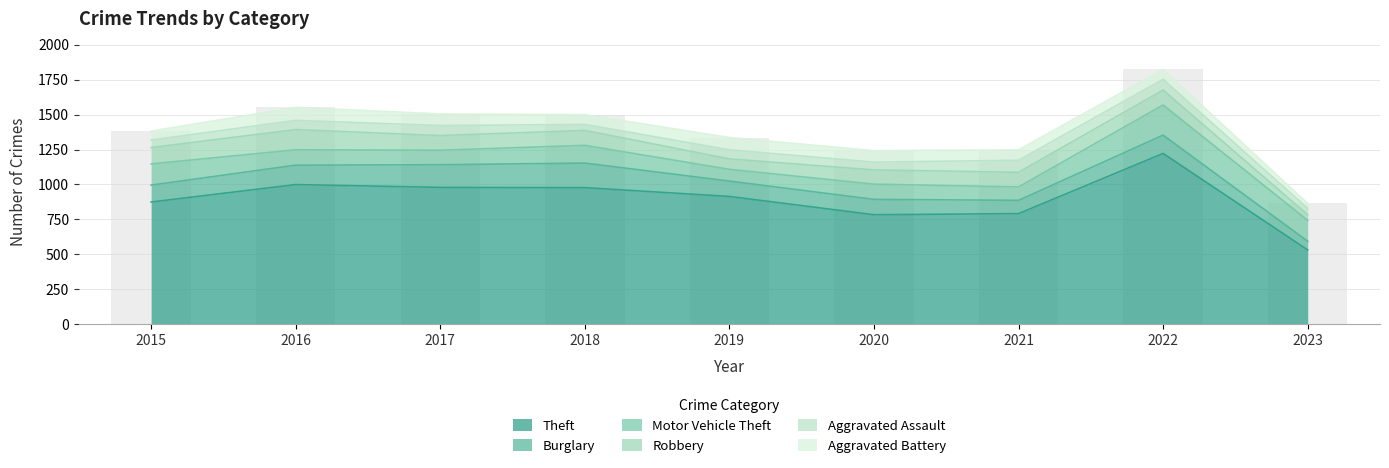

Reading left to right, what are all the values shown in this chart?

Theft: 874	999	979	977	914	783	791	1222	531
Burglary: 121	139	162	176	110	110	95	131	62
Motor Vehicle Theft: 152	110	104	127	84	109	96	216	150
Robbery: 117	145	105	107	75	102	105	107	40
Aggravated Assault: 54	66	72	43	65	56	86	77	46
Aggravated Battery: 64	93	83	70	88	82	75	71	35